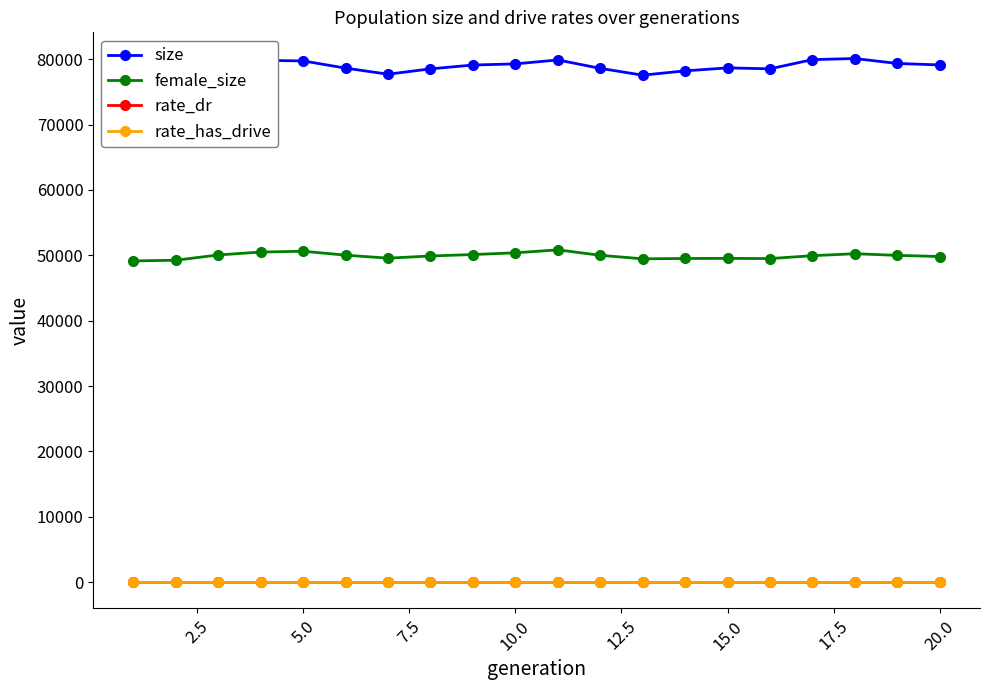

True or false: rate_dr and size cross at least once.

False